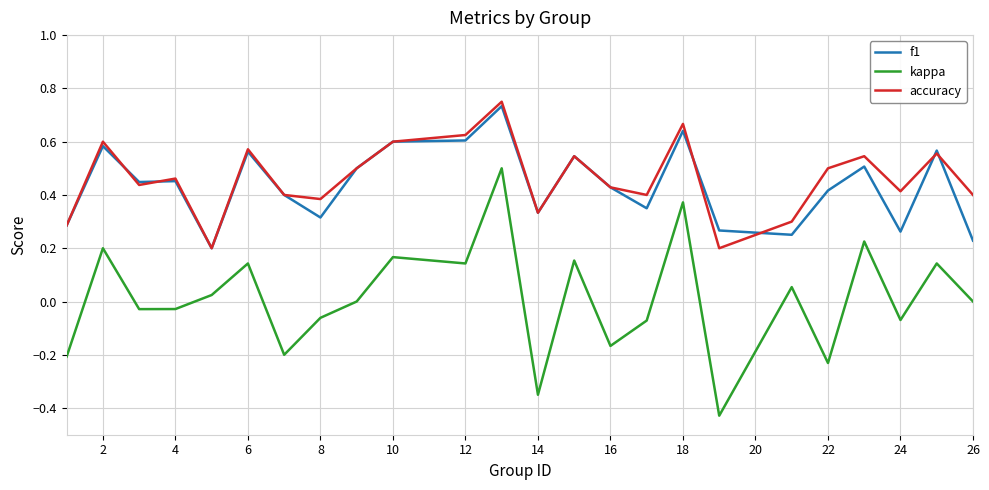

Which series has the largest range (max minus min)?

kappa